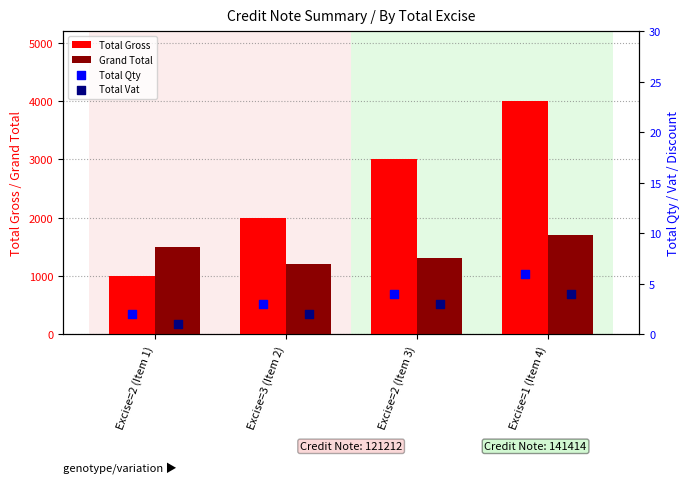

Which series contains the lowest Y value?

Total Vat